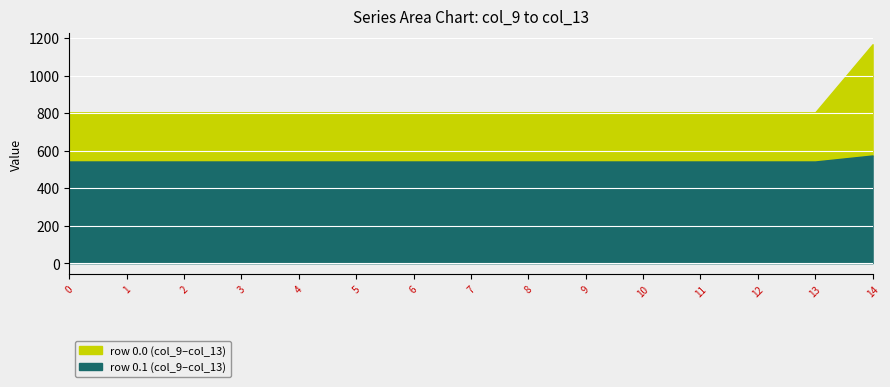

The value of row 0.1 (col_9–col_13) at 9 is 126.5. True or false?

False